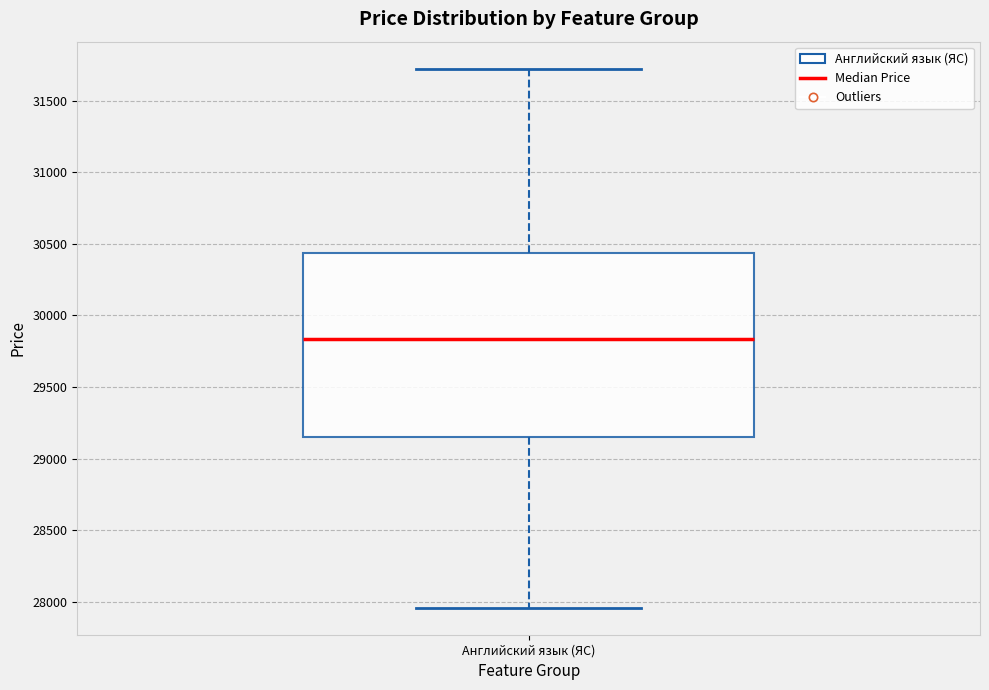

Read this box plot against the y-axis: the position of the median line, the range covered by the box, and the ends of both whiskers. The values are not printed on the chart, so give them approximately, as read against the axis.

median 29850, box 29150 to 30450, whiskers 27950 to 31700